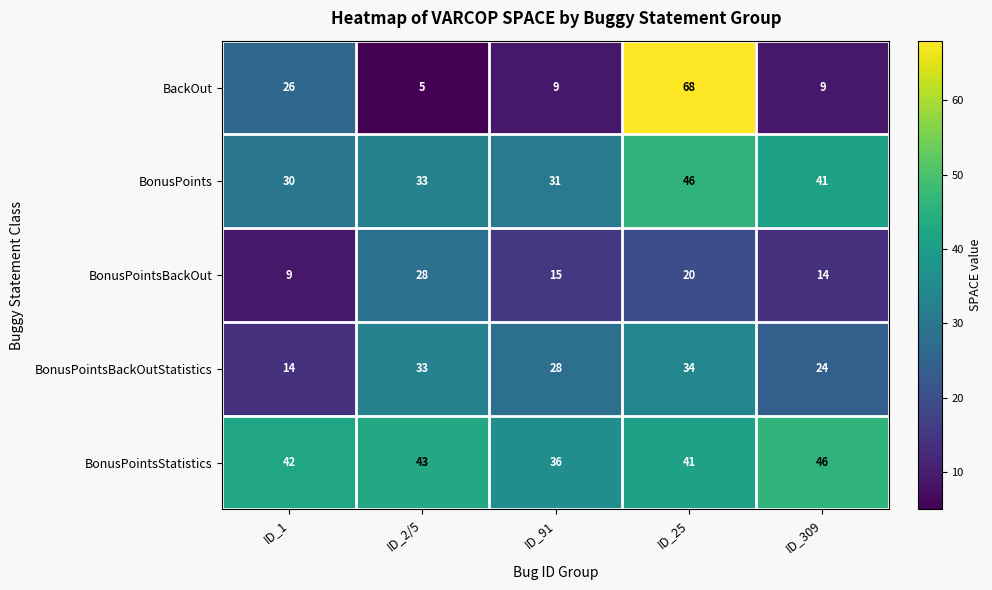

What is the sum of the BonusPointsBackOut values at ID_25 and ID_309?

34